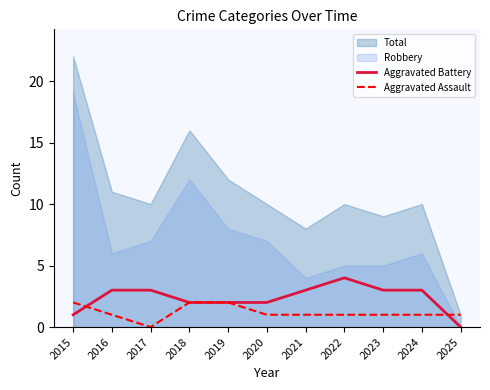

What is the value of the Aggravated Battery point at the 3rd from the left?

3